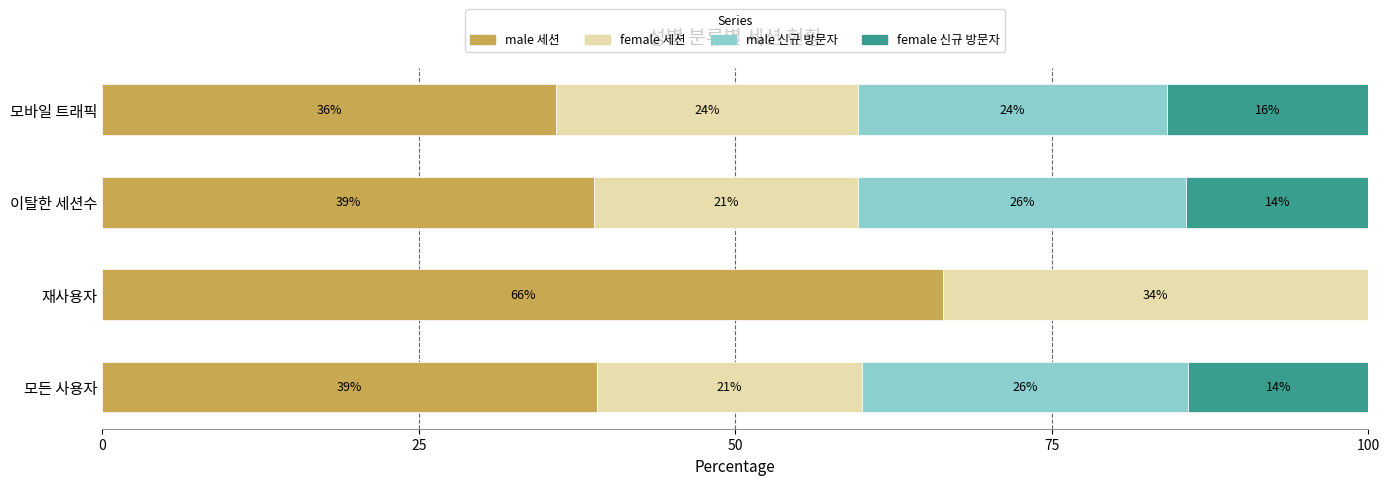

What is the maximum value for male 세션?

66.4